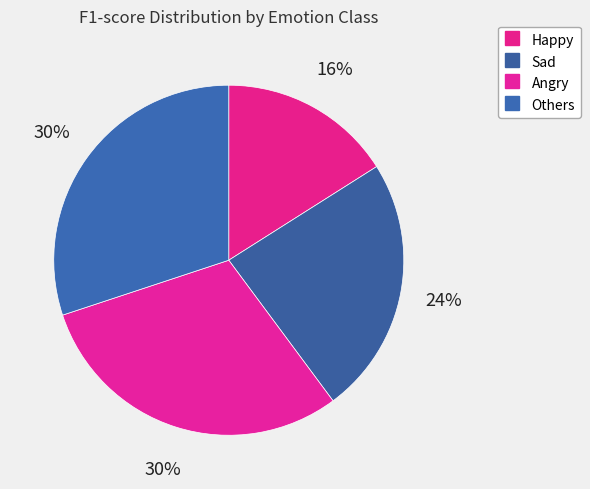

Count the number of slices in the pie.

4